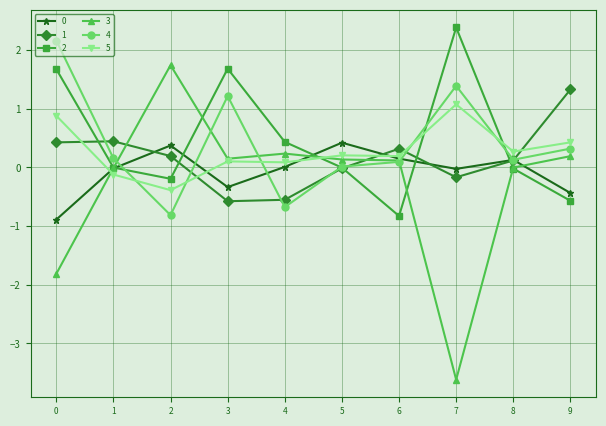

Which series changed the most between 6 and 8?

2